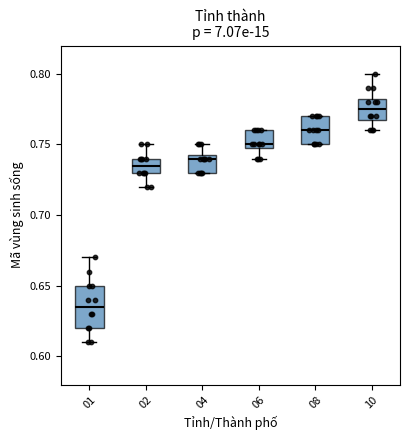

Which box's median line is the lowest?

01